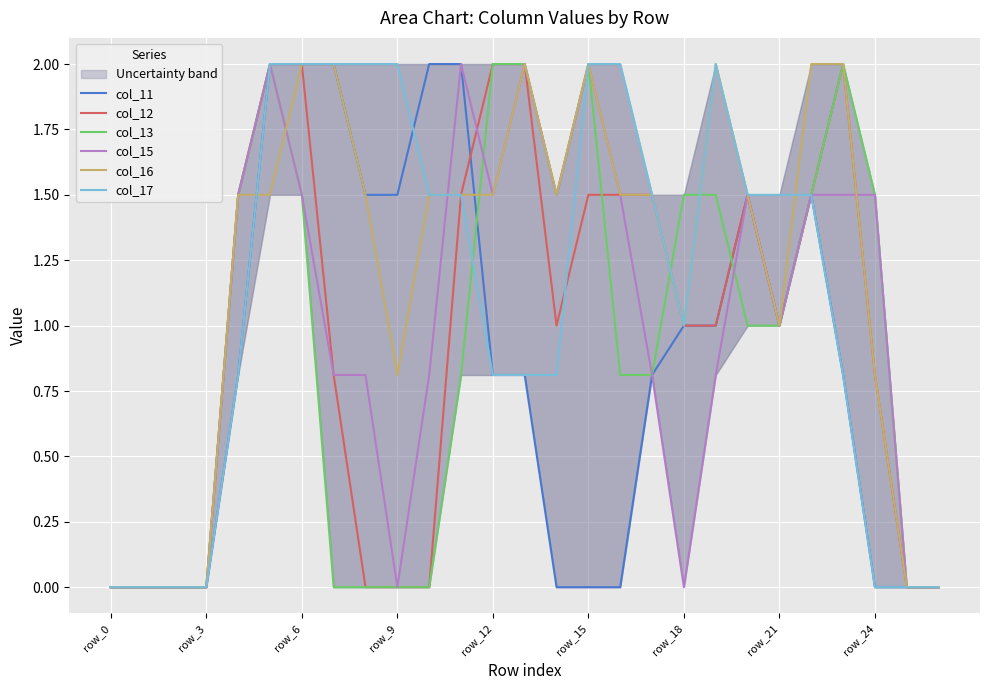

The col_15 series shows 2.8 at row_15. True or false?

False